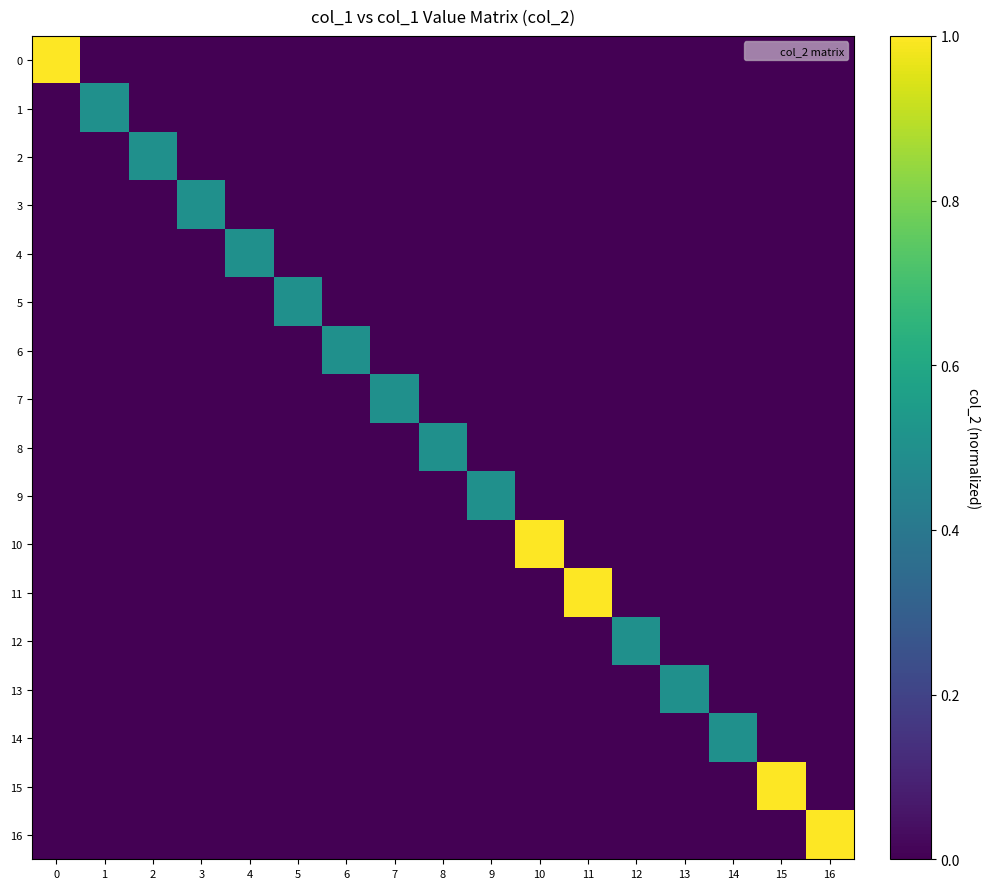

Reading left to right, what are all the values shown in this chart?

0: 0=1.0	1=0.0	2=0.0	3=0.0	4=0.0	5=0.0	6=0.0	7=0.0	8=0.0	9=0.0	10=0.0	11=0.0	12=0.0	13=0.0	14=0.0	15=0.0	16=0.0
1: 0=0.0	1=0.5	2=0.0	3=0.0	4=0.0	5=0.0	6=0.0	7=0.0	8=0.0	9=0.0	10=0.0	11=0.0	12=0.0	13=0.0	14=0.0	15=0.0	16=0.0
2: 0=0.0	1=0.0	2=0.5	3=0.0	4=0.0	5=0.0	6=0.0	7=0.0	8=0.0	9=0.0	10=0.0	11=0.0	12=0.0	13=0.0	14=0.0	15=0.0	16=0.0
3: 0=0.0	1=0.0	2=0.0	3=0.5	4=0.0	5=0.0	6=0.0	7=0.0	8=0.0	9=0.0	10=0.0	11=0.0	12=0.0	13=0.0	14=0.0	15=0.0	16=0.0
4: 0=0.0	1=0.0	2=0.0	3=0.0	4=0.5	5=0.0	6=0.0	7=0.0	8=0.0	9=0.0	10=0.0	11=0.0	12=0.0	13=0.0	14=0.0	15=0.0	16=0.0
5: 0=0.0	1=0.0	2=0.0	3=0.0	4=0.0	5=0.5	6=0.0	7=0.0	8=0.0	9=0.0	10=0.0	11=0.0	12=0.0	13=0.0	14=0.0	15=0.0	16=0.0
6: 0=0.0	1=0.0	2=0.0	3=0.0	4=0.0	5=0.0	6=0.5	7=0.0	8=0.0	9=0.0	10=0.0	11=0.0	12=0.0	13=0.0	14=0.0	15=0.0	16=0.0
7: 0=0.0	1=0.0	2=0.0	3=0.0	4=0.0	5=0.0	6=0.0	7=0.5	8=0.0	9=0.0	10=0.0	11=0.0	12=0.0	13=0.0	14=0.0	15=0.0	16=0.0
8: 0=0.0	1=0.0	2=0.0	3=0.0	4=0.0	5=0.0	6=0.0	7=0.0	8=0.5	9=0.0	10=0.0	11=0.0	12=0.0	13=0.0	14=0.0	15=0.0	16=0.0
9: 0=0.0	1=0.0	2=0.0	3=0.0	4=0.0	5=0.0	6=0.0	7=0.0	8=0.0	9=0.5	10=0.0	11=0.0	12=0.0	13=0.0	14=0.0	15=0.0	16=0.0
10: 0=0.0	1=0.0	2=0.0	3=0.0	4=0.0	5=0.0	6=0.0	7=0.0	8=0.0	9=0.0	10=1.0	11=0.0	12=0.0	13=0.0	14=0.0	15=0.0	16=0.0
11: 0=0.0	1=0.0	2=0.0	3=0.0	4=0.0	5=0.0	6=0.0	7=0.0	8=0.0	9=0.0	10=0.0	11=1.0	12=0.0	13=0.0	14=0.0	15=0.0	16=0.0
12: 0=0.0	1=0.0	2=0.0	3=0.0	4=0.0	5=0.0	6=0.0	7=0.0	8=0.0	9=0.0	10=0.0	11=0.0	12=0.5	13=0.0	14=0.0	15=0.0	16=0.0
13: 0=0.0	1=0.0	2=0.0	3=0.0	4=0.0	5=0.0	6=0.0	7=0.0	8=0.0	9=0.0	10=0.0	11=0.0	12=0.0	13=0.5	14=0.0	15=0.0	16=0.0
14: 0=0.0	1=0.0	2=0.0	3=0.0	4=0.0	5=0.0	6=0.0	7=0.0	8=0.0	9=0.0	10=0.0	11=0.0	12=0.0	13=0.0	14=0.5	15=0.0	16=0.0
15: 0=0.0	1=0.0	2=0.0	3=0.0	4=0.0	5=0.0	6=0.0	7=0.0	8=0.0	9=0.0	10=0.0	11=0.0	12=0.0	13=0.0	14=0.0	15=1.0	16=0.0
16: 0=0.0	1=0.0	2=0.0	3=0.0	4=0.0	5=0.0	6=0.0	7=0.0	8=0.0	9=0.0	10=0.0	11=0.0	12=0.0	13=0.0	14=0.0	15=0.0	16=1.0